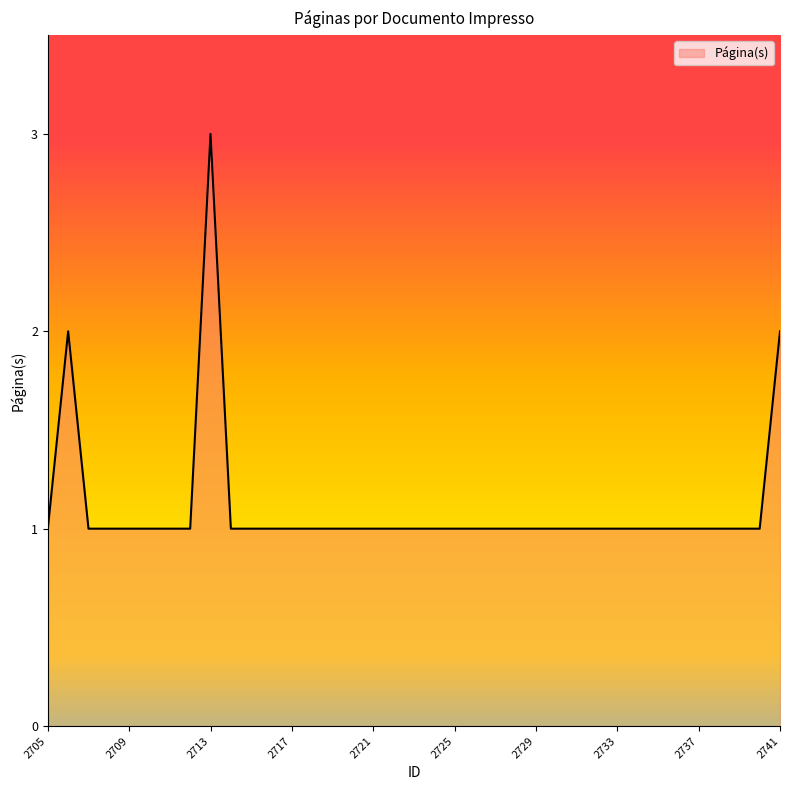

What is the maximum value shown in the chart?

3